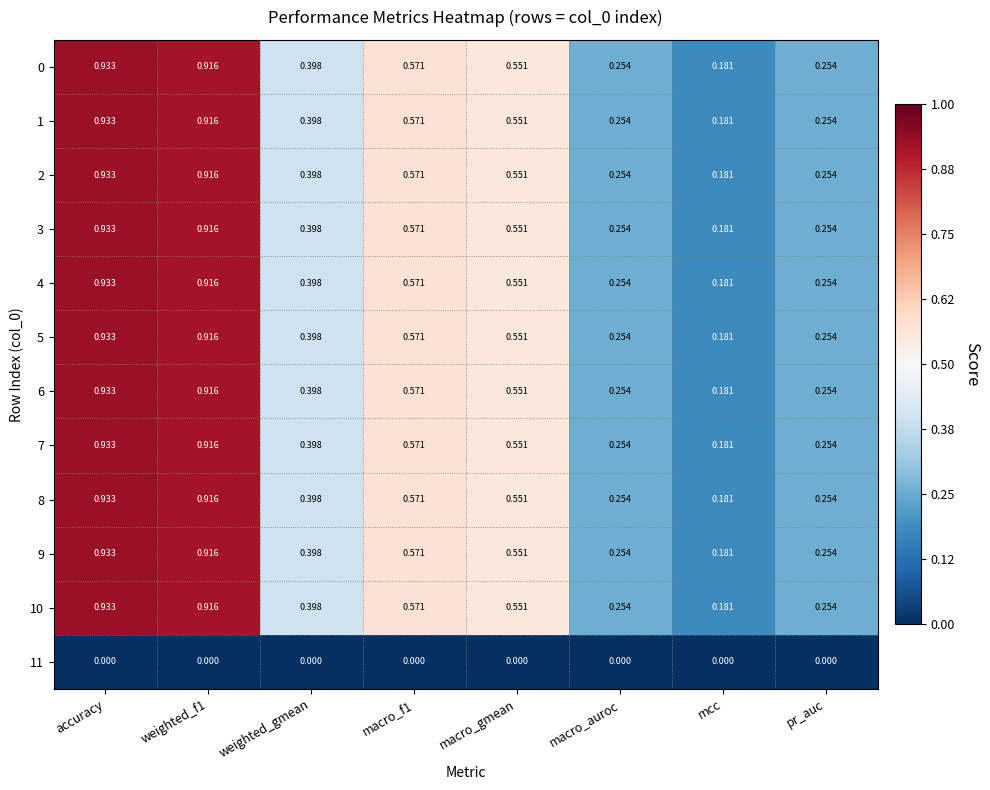

At how many categories does at least one series exceed 0?

8